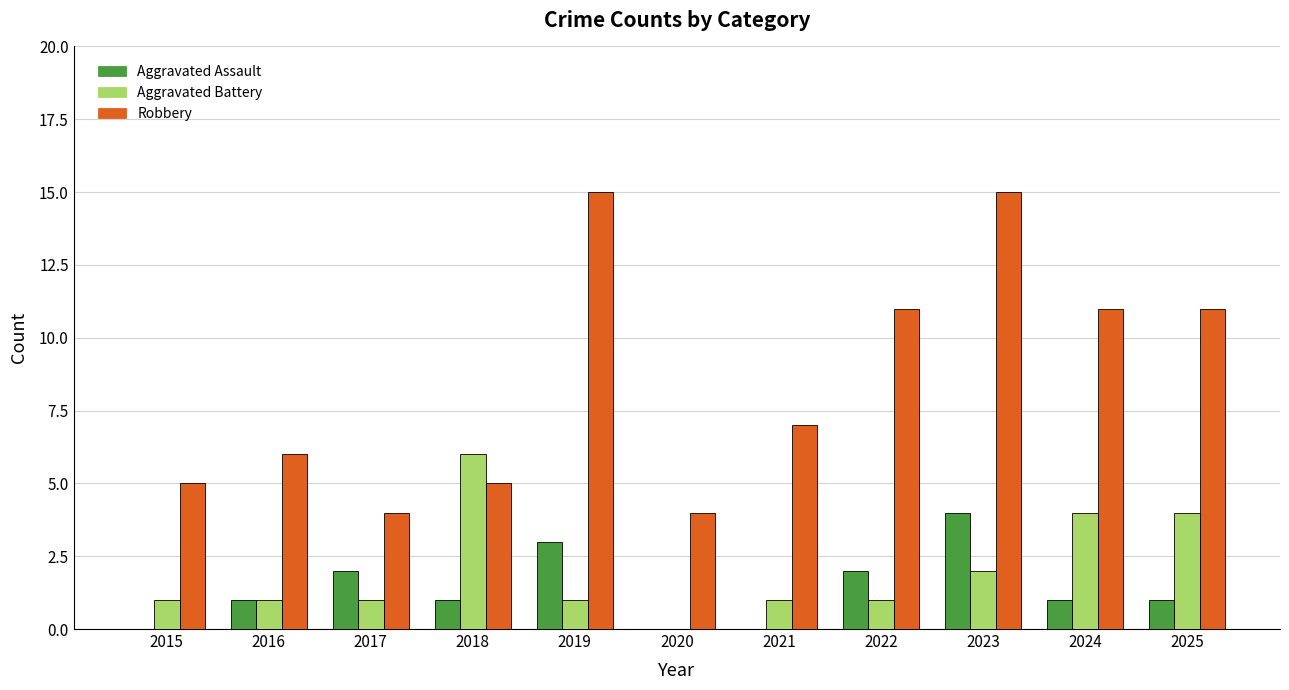

Which series has the largest total across all categories?

Robbery